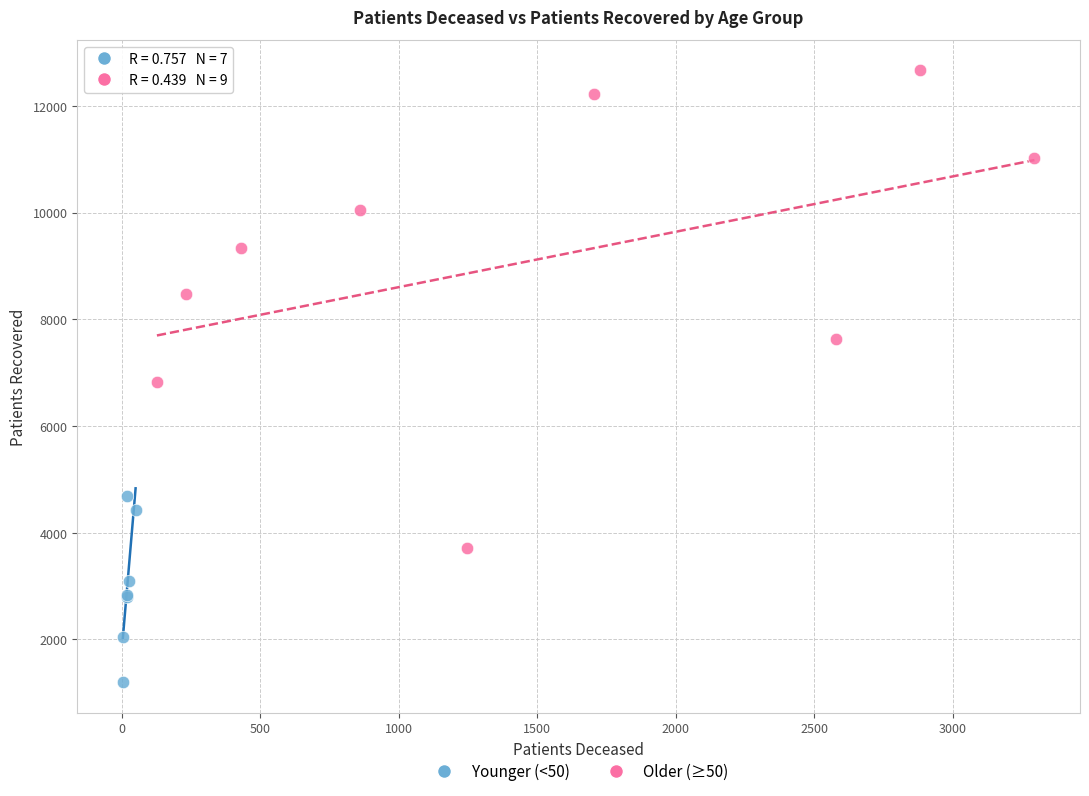

Which series has the widest spread of Y values?

Older (≥50)